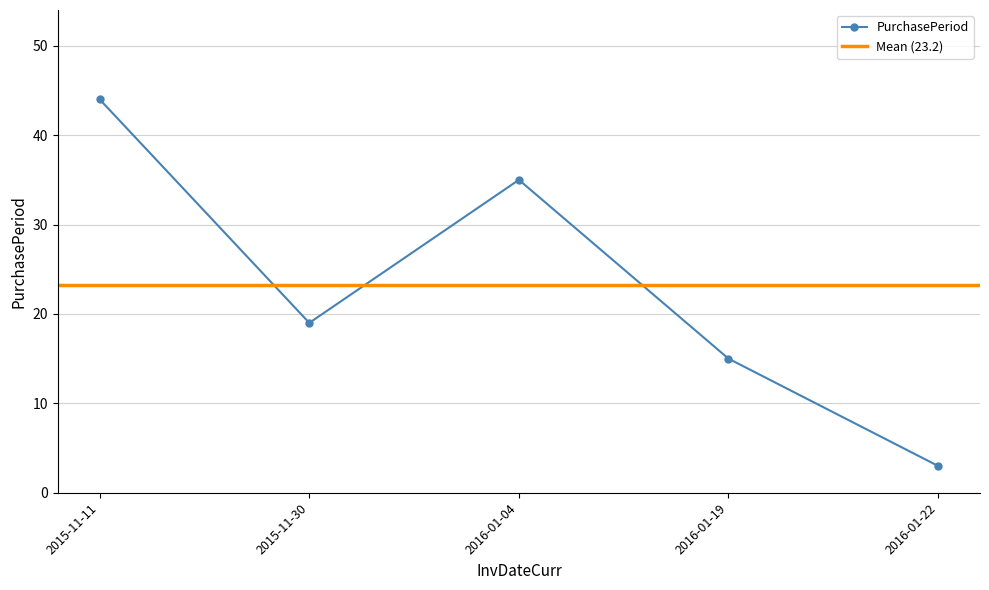

What is the change in value from 2015-11-11 to 2016-01-22?

-41